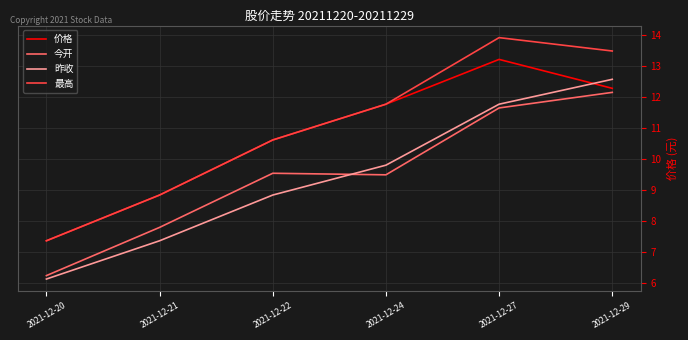

What is the difference between the highest and lowest values at 2021-12-22?

1.8